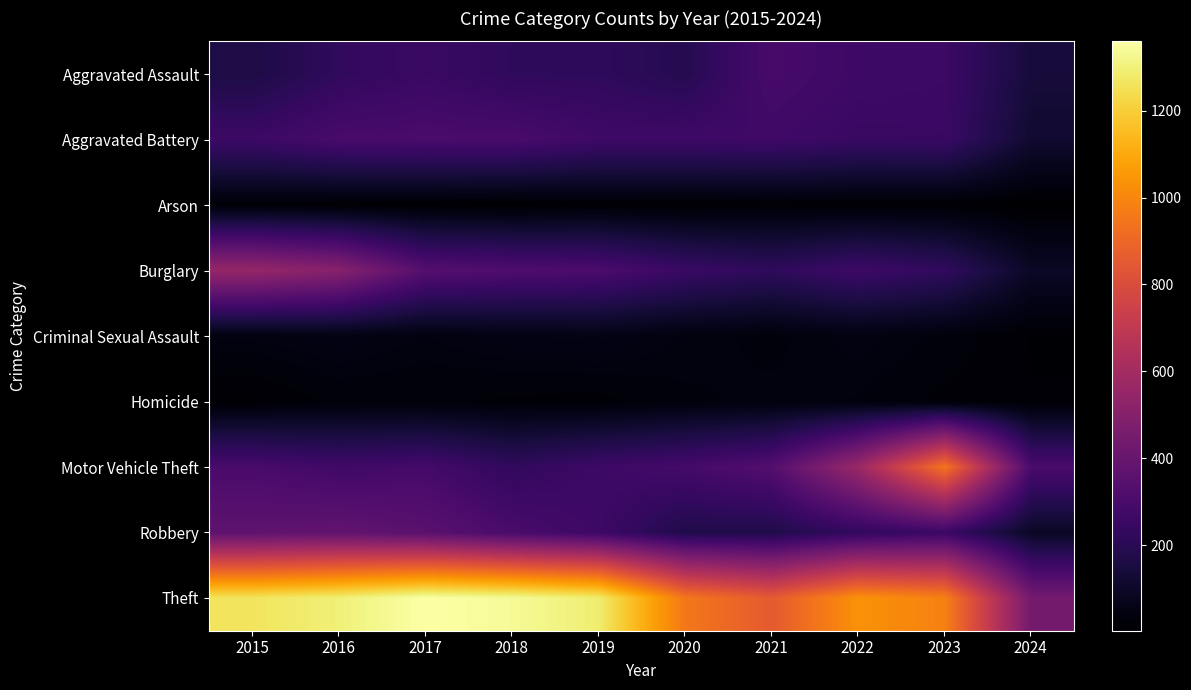

What is the total value across all series at 2018?

2787